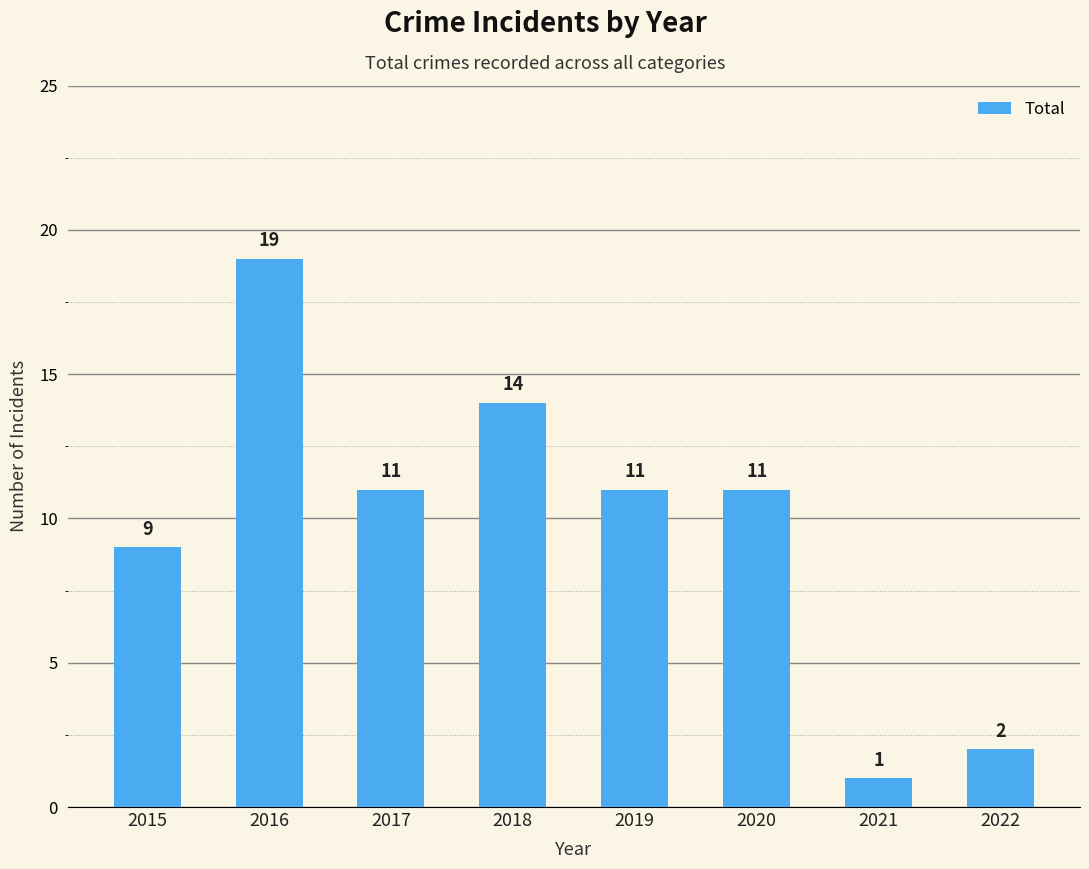

How many values are below 11?

3